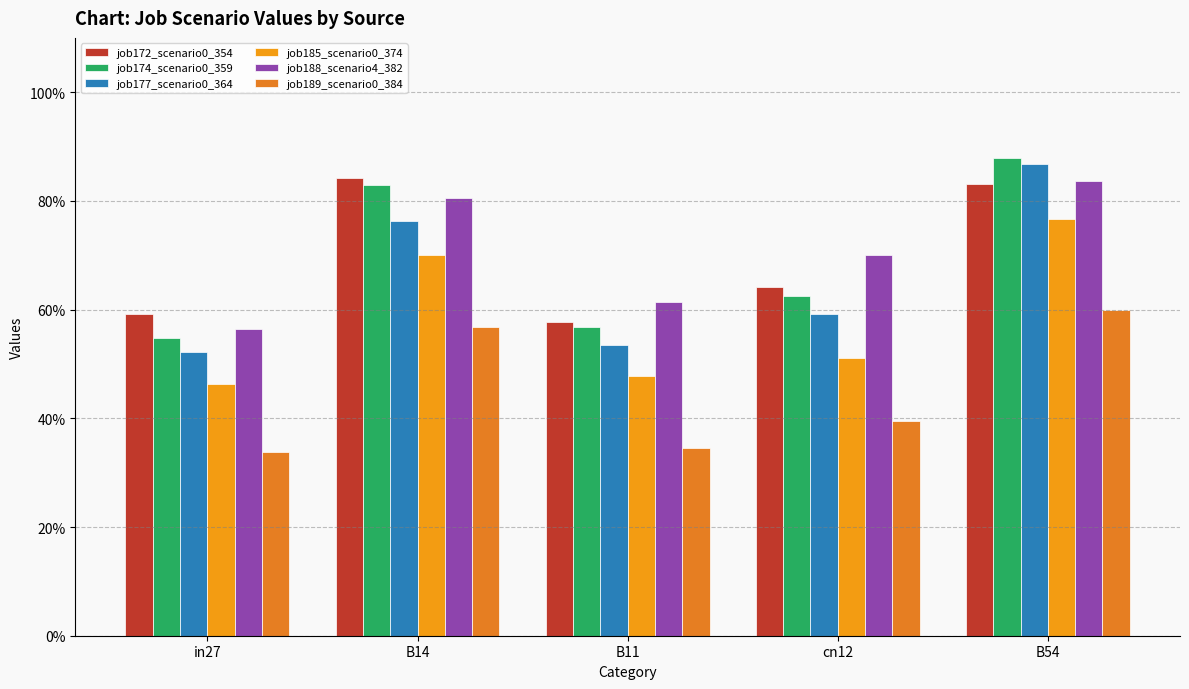

At which label does job174_scenario0_359 reach its peak?

B54